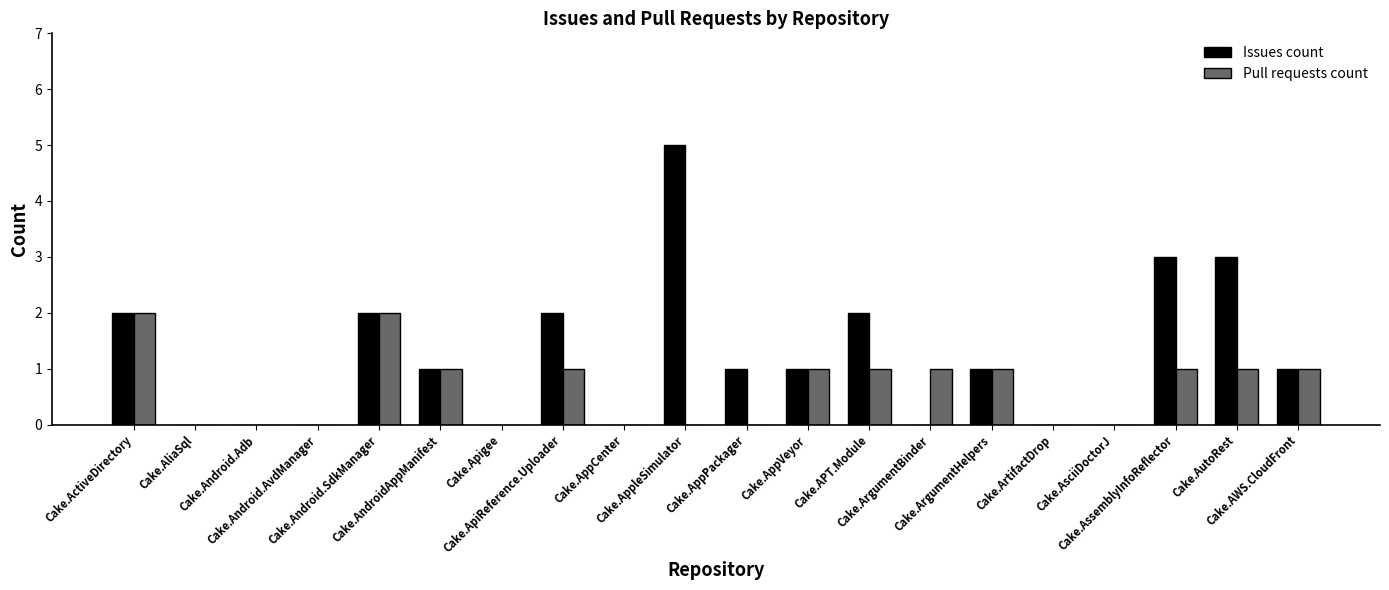

Count the Pull requests count values in the range 0 to 1.

18